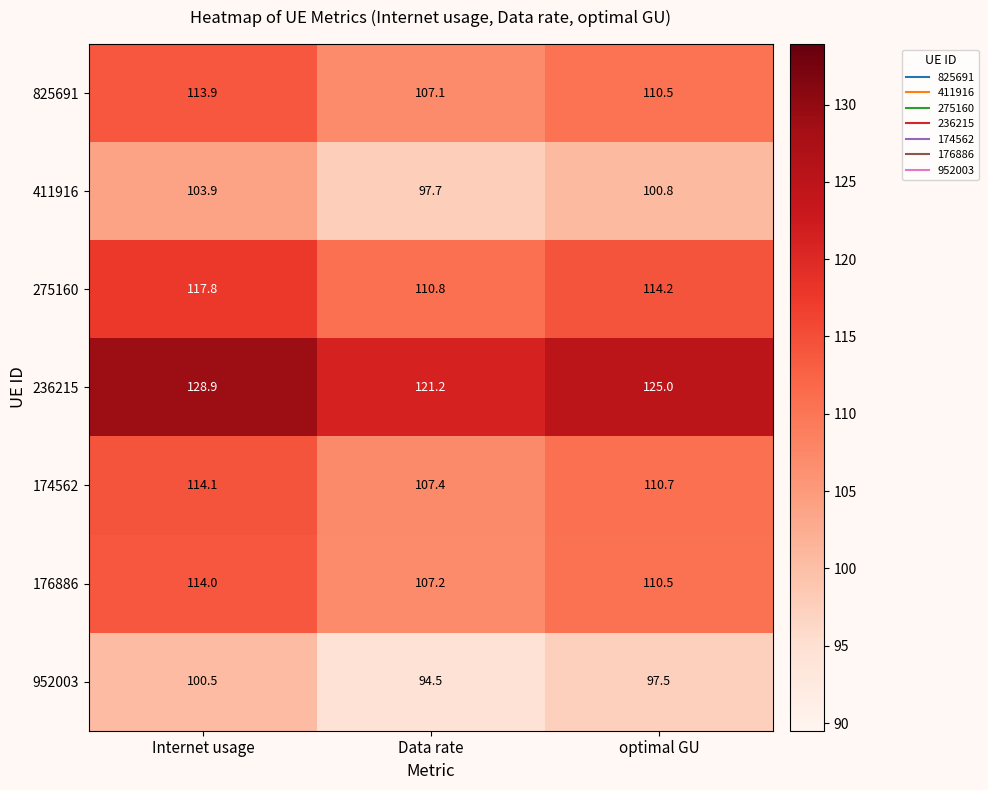

What is the total value across all series at optimal GU?

769.2